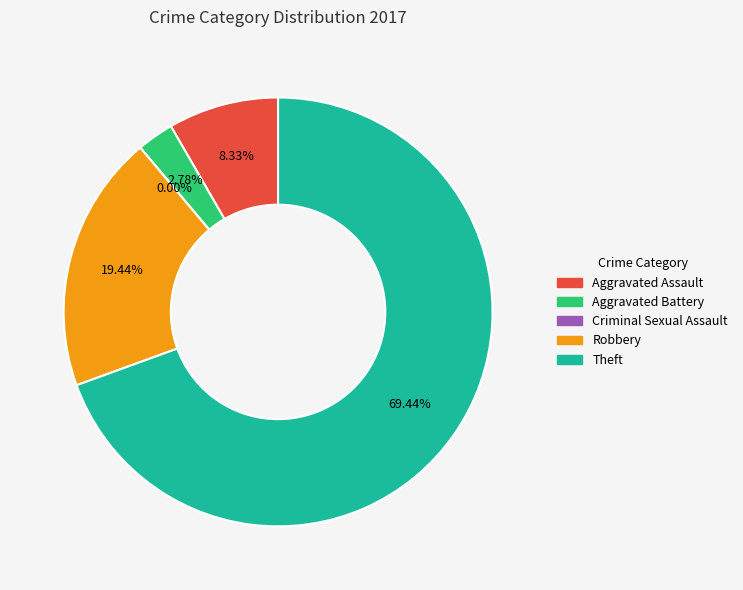

What is the change in value from Criminal Sexual Assault to Theft?

+25